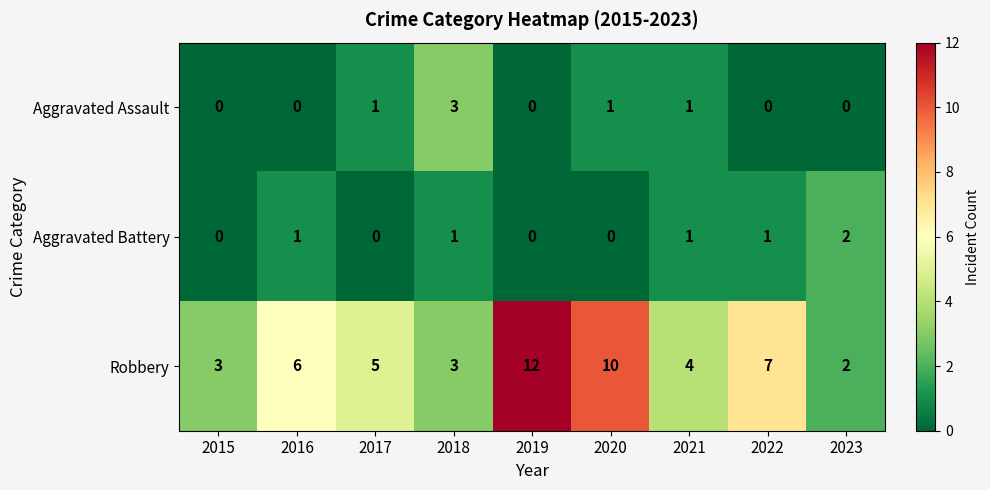

What is the maximum value for Aggravated Assault?

3